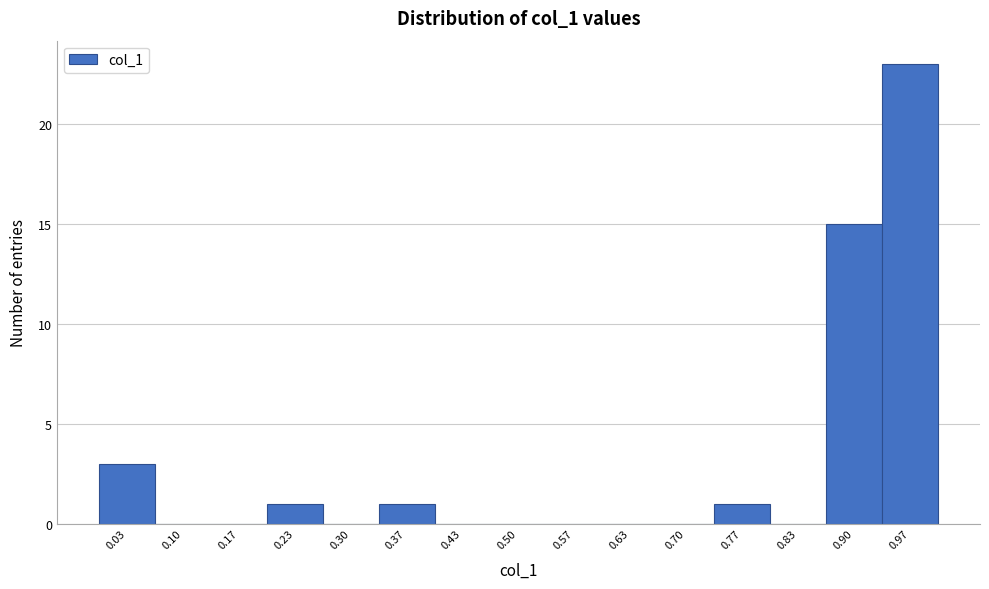

Reading left to right, list every bar in this chart as the range it spans on the x-axis followed by its height. Neither the bar edges nor the heights are printed on the chart, so give them approximately, as read against the axes.

0.00 to 0.07: 3
0.07 to 0.13: 0
0.13 to 0.20: 0
0.20 to 0.27: 1
0.27 to 0.33: 0
0.33 to 0.40: 1
0.40 to 0.47: 0
0.47 to 0.53: 0
0.53 to 0.60: 0
0.60 to 0.67: 0
0.67 to 0.73: 0
0.73 to 0.80: 1
0.80 to 0.87: 0
0.87 to 0.93: 15
0.93 to 1.00: 23